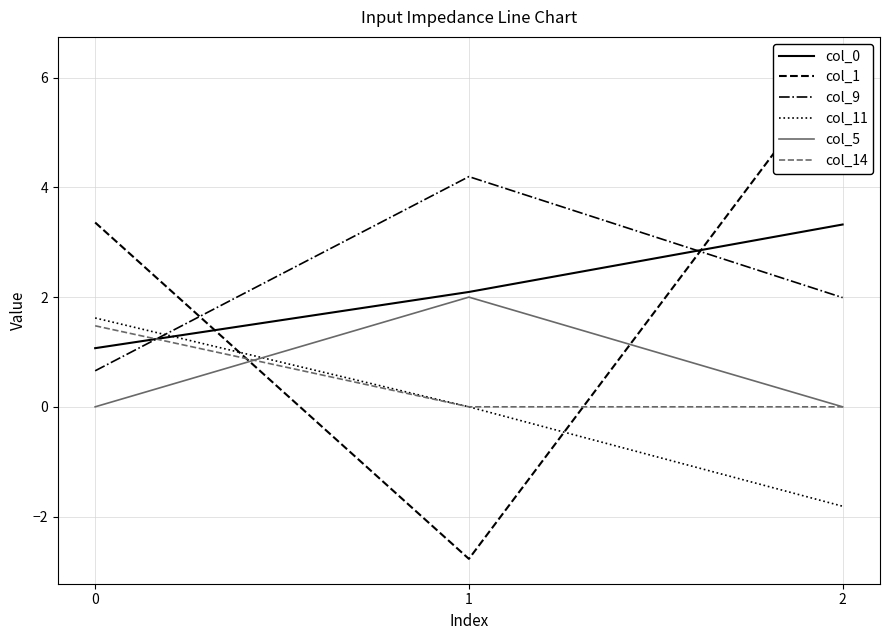

The value of col_5 at 0 is 0.0. True or false?

True